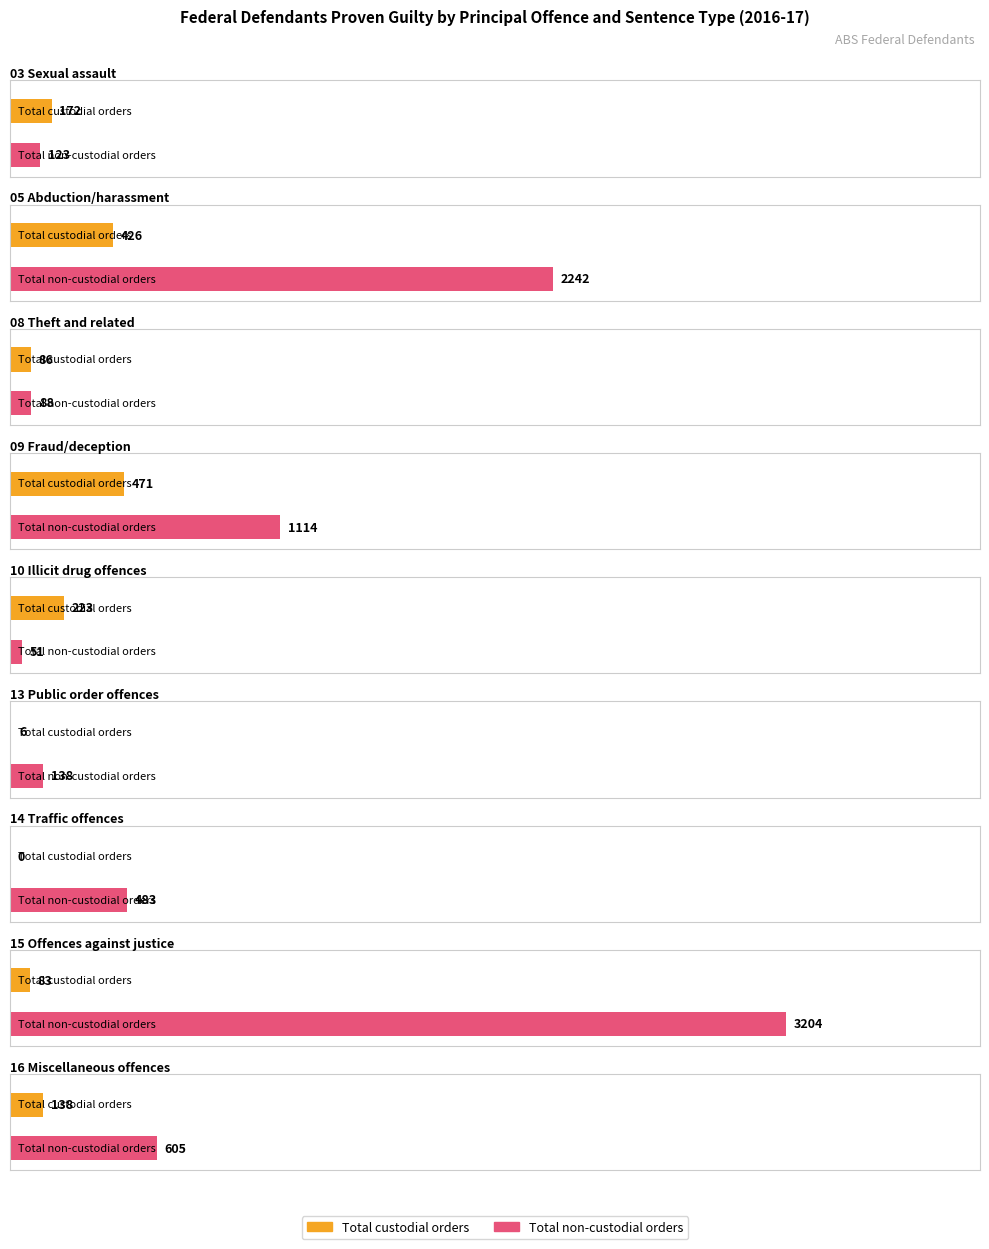

Which series has the widest spread of values?

Total non-custodial orders